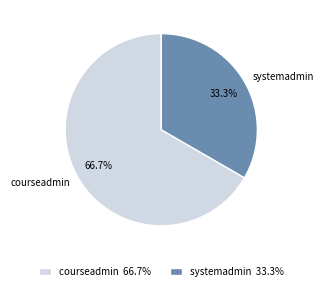

Which slice is the smallest?

systemadmin